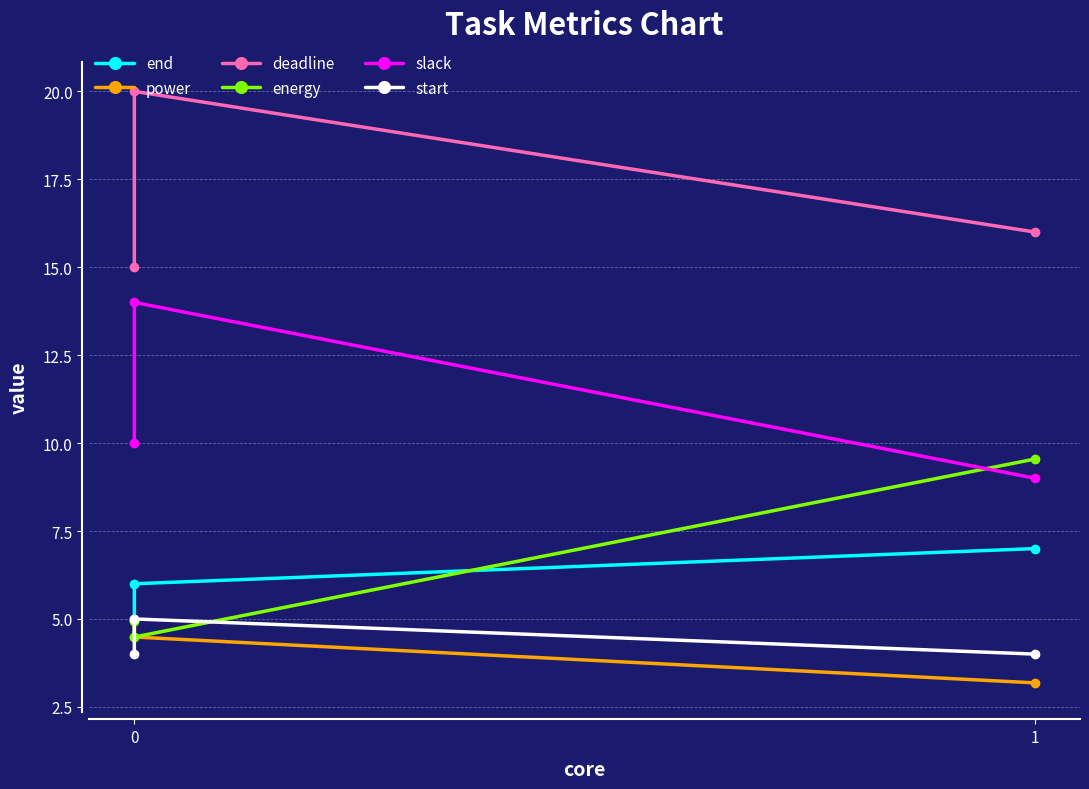

What is the difference between the maximum and minimum values in the end series?

2.0